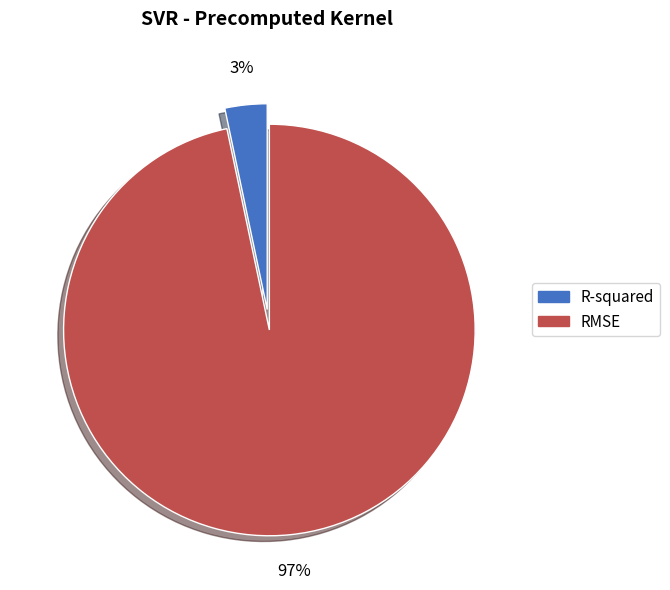

To the nearest percent, what is the combined percentage of R-squared and RMSE?

100%